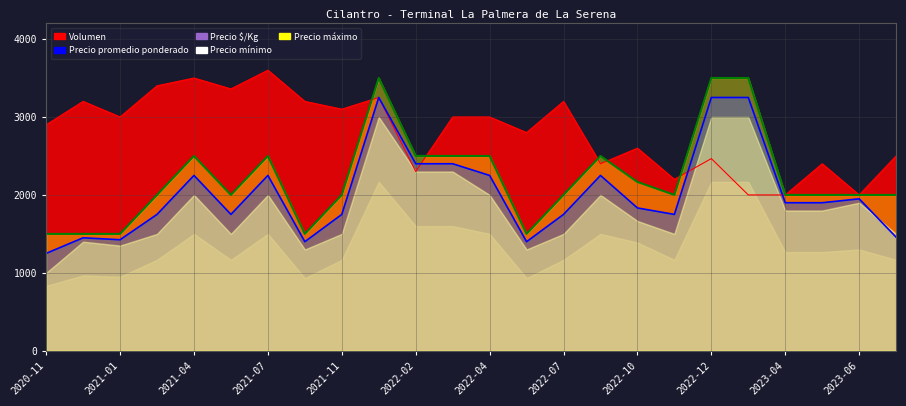

Which series has the largest range (max minus min)?

Precio promedio ponderado